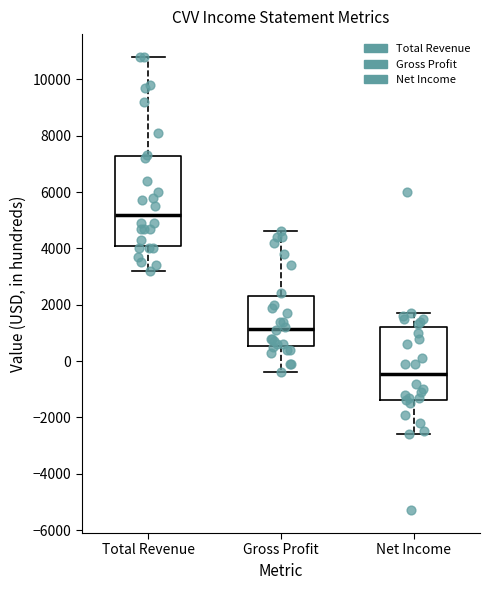

Where is the upper edge of the box for Net Income on the y-axis? The values are not printed on the chart, so give them approximately, as read against the axis.

1200